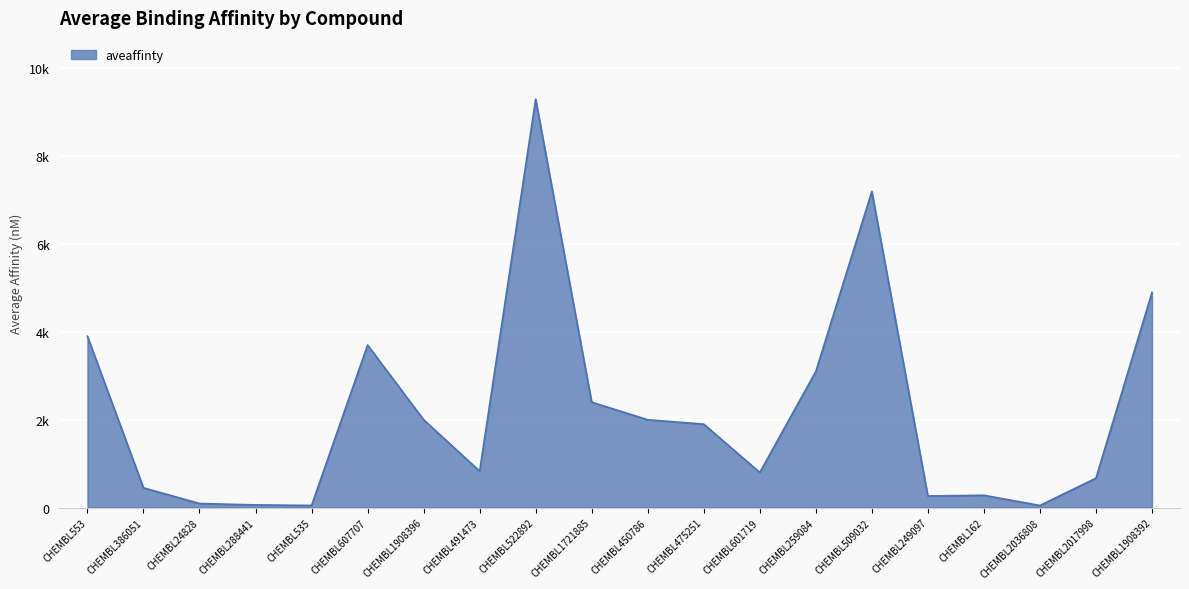

True or false: there are more than 2 points higher than both neighbors.

True